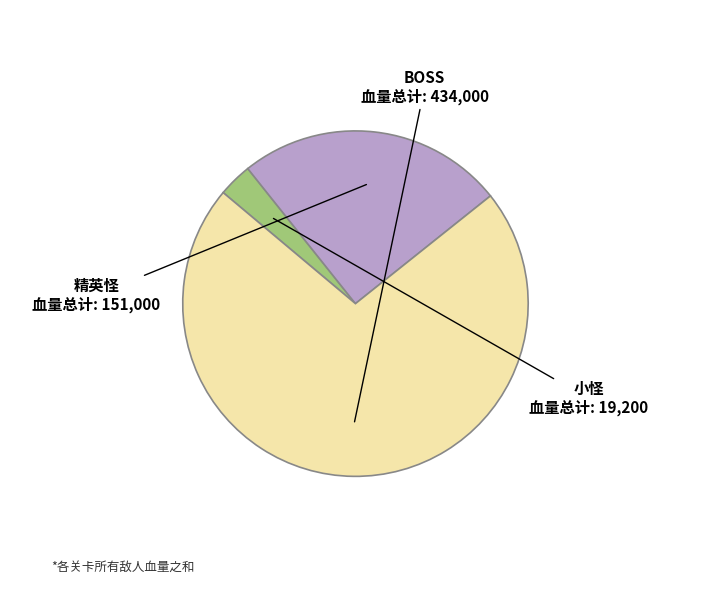

Count the number of slices in the pie.

3